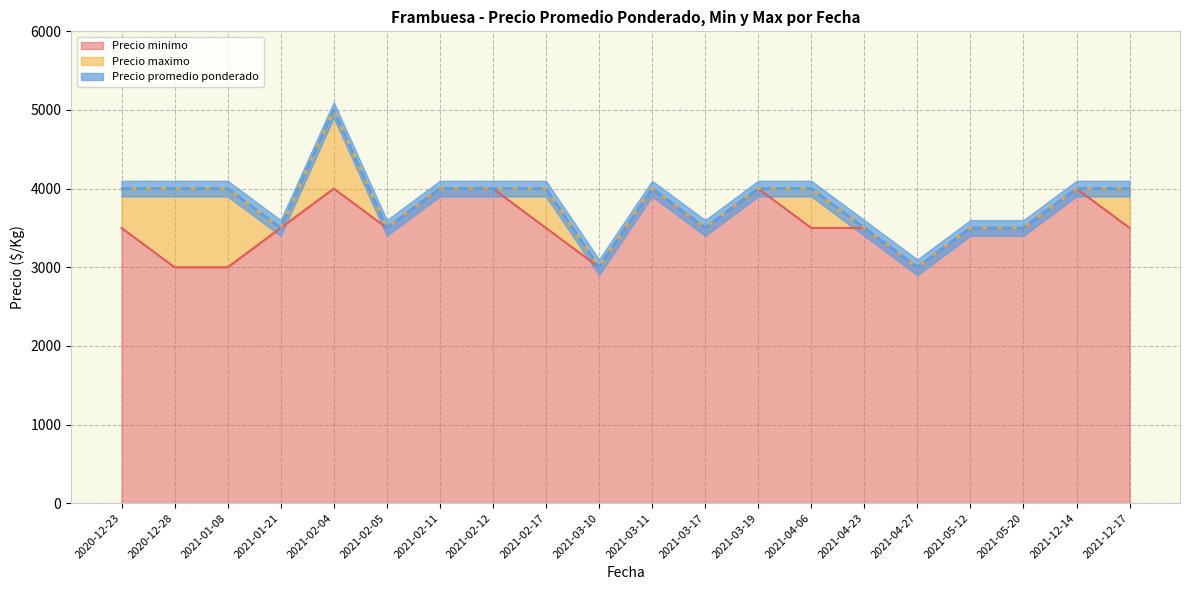

How many interior local valleys does the Precio maximo series have?

5